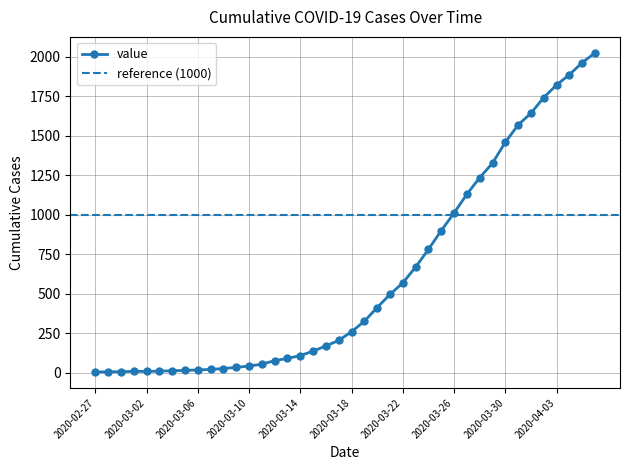

What is the sum of all values?

24327